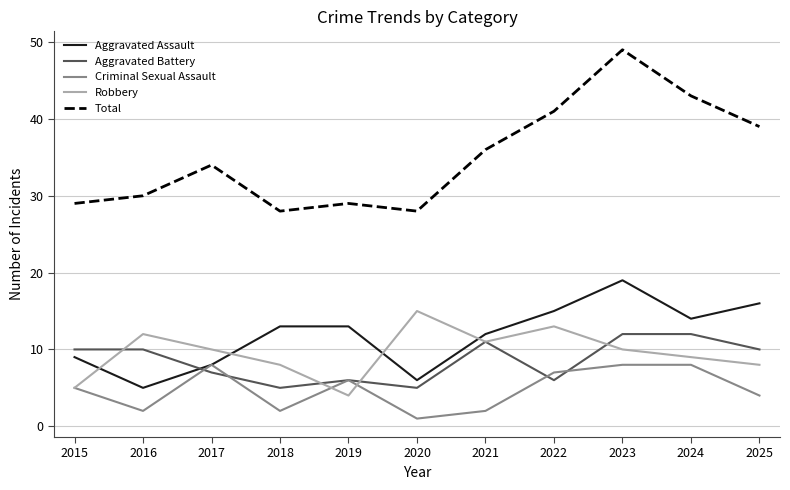

Which series has the widest spread of values?

Total